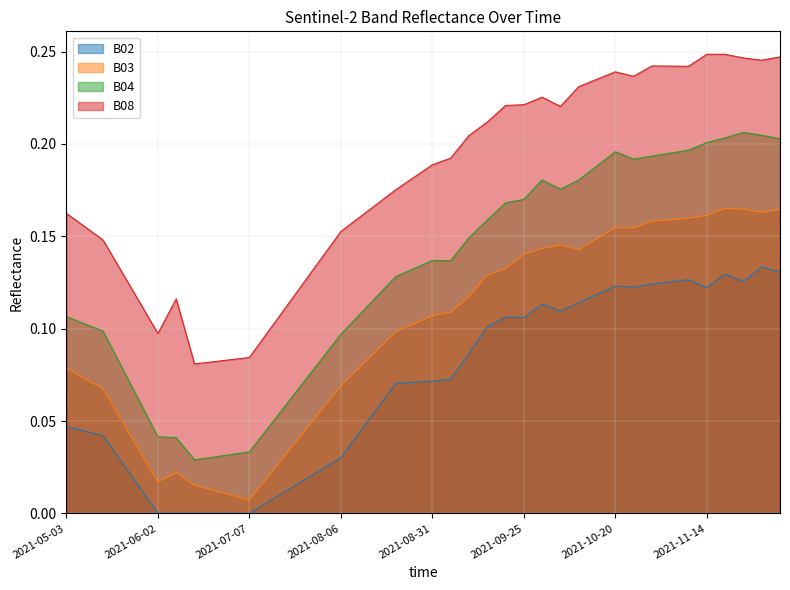

Which series has the largest total across all categories?

B08